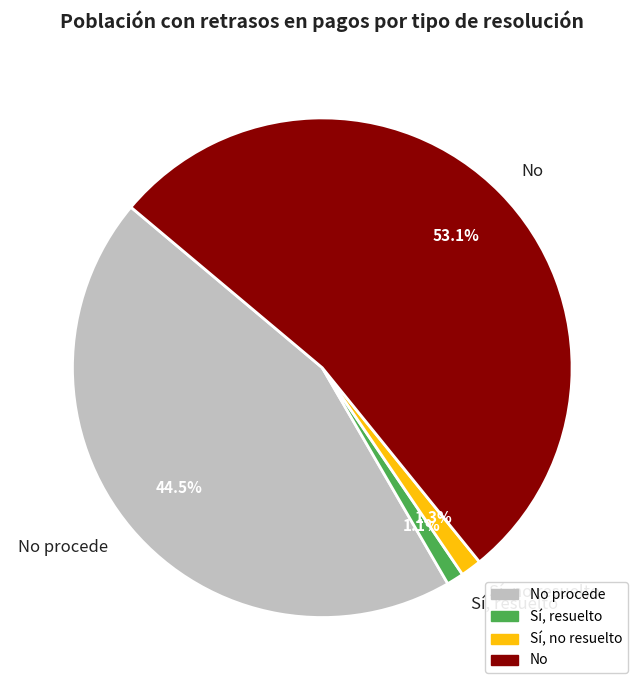

To the nearest percent, what is the average slice percentage?

25%